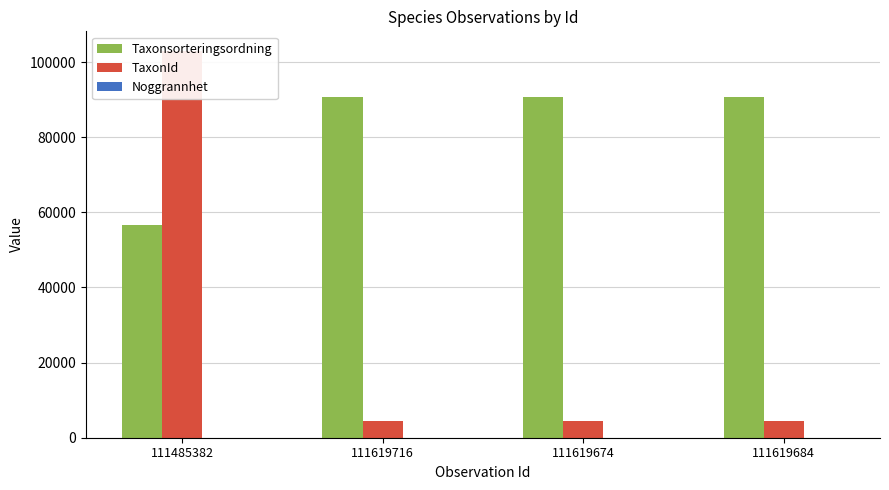

At which category does the chart reach its peak across all series?

111485382